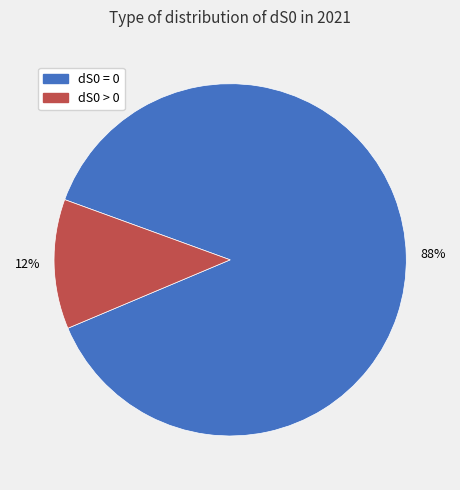

What percentage is the dS0 > 0 slice, to the nearest percent?

12%